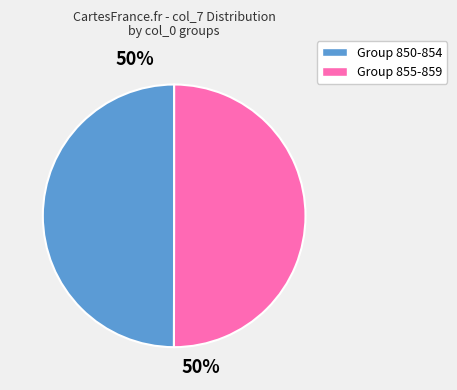

To the nearest percent, what is the average slice percentage?

50%